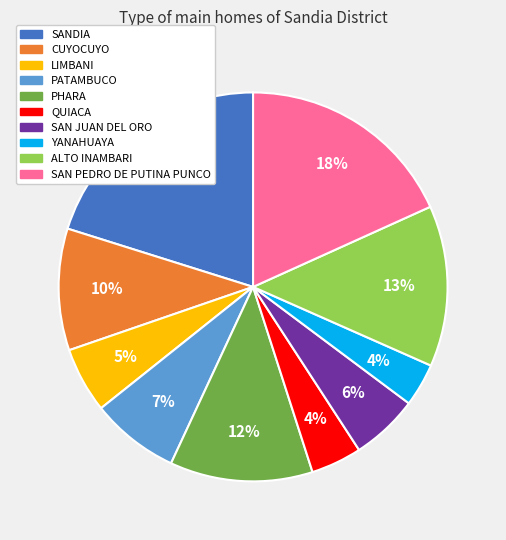

How many slices are in this pie chart?

10